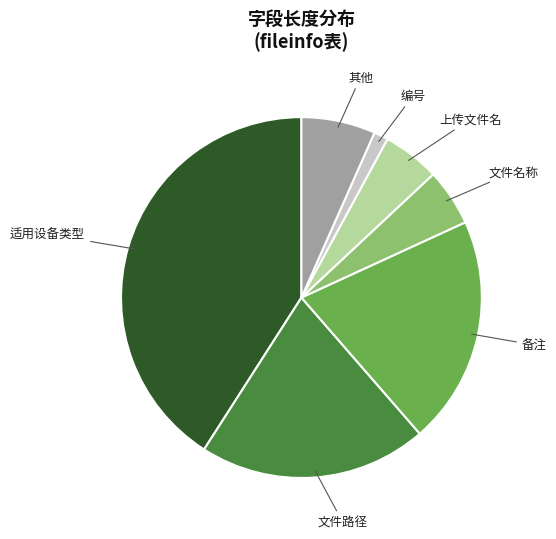

What is the ratio of the value at 其他 to the value at 编号?

5.2